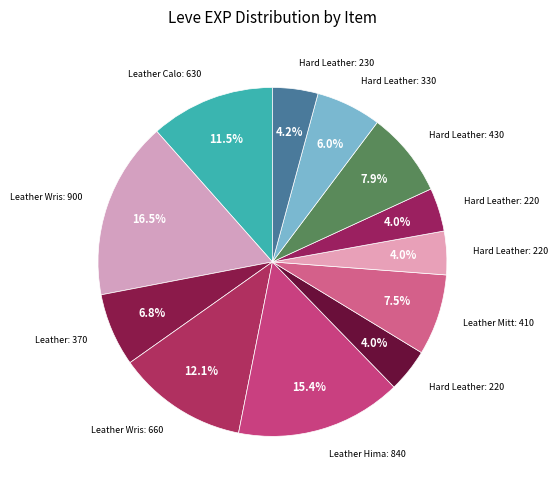

How many slices are in this pie chart?

12